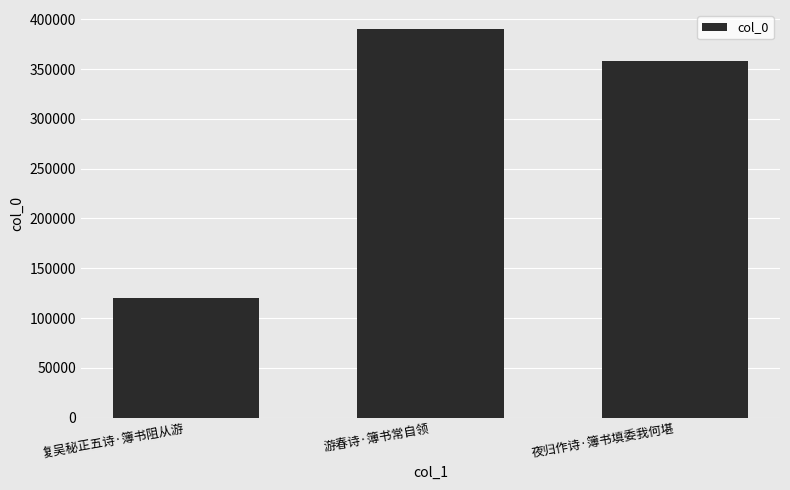

What is the label of the 3rd bar from the left?

夜归作诗·簿书填委我何堪